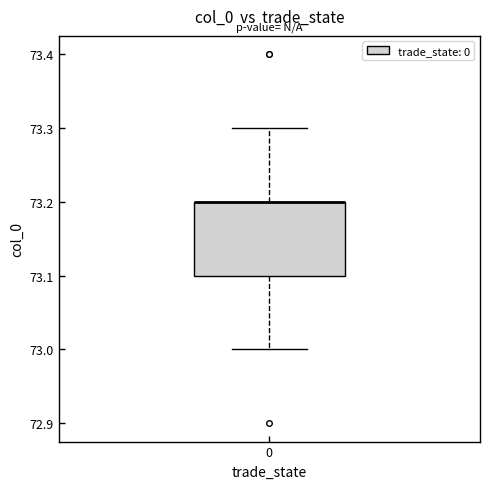

Read this box plot against the y-axis: the position of the median line, the range covered by the box, and the ends of both whiskers. The values are not printed on the chart, so give them approximately, as read against the axis.

median 73.2 (drawn on the box's upper edge), box 73.1 to 73.2, whiskers 73.0 to 73.3